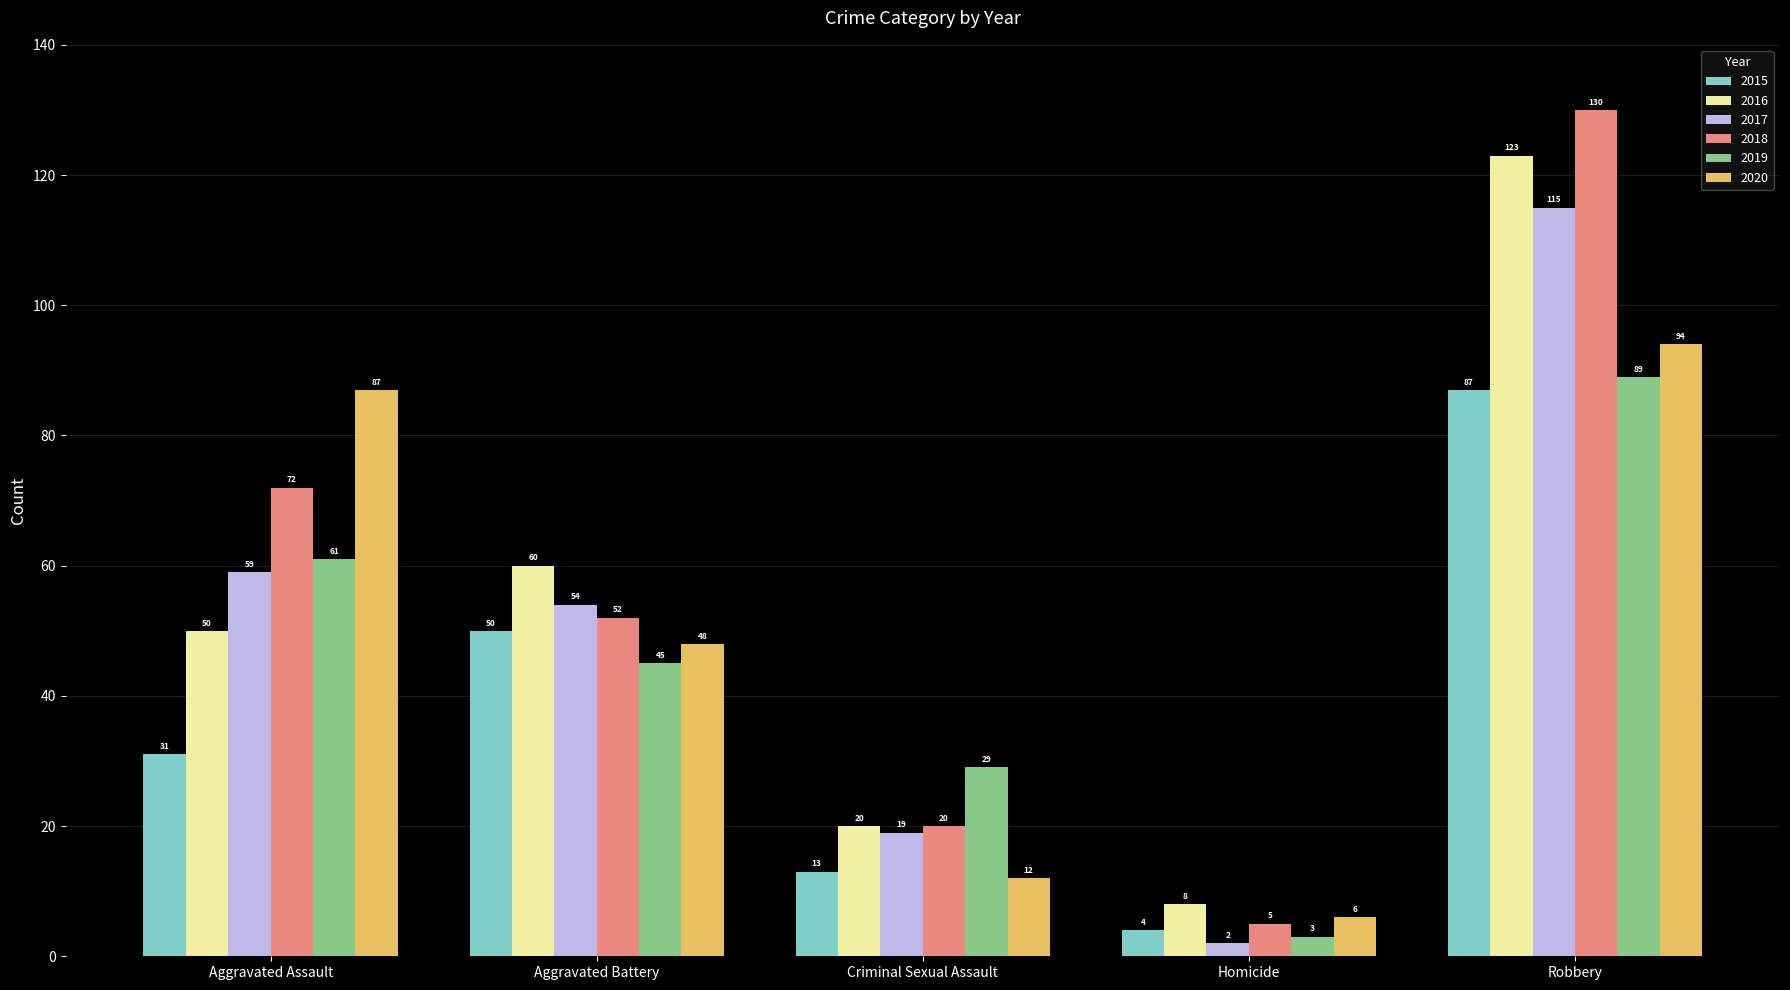

What is the sum of the 2017 values at Criminal Sexual Assault and Homicide?

21